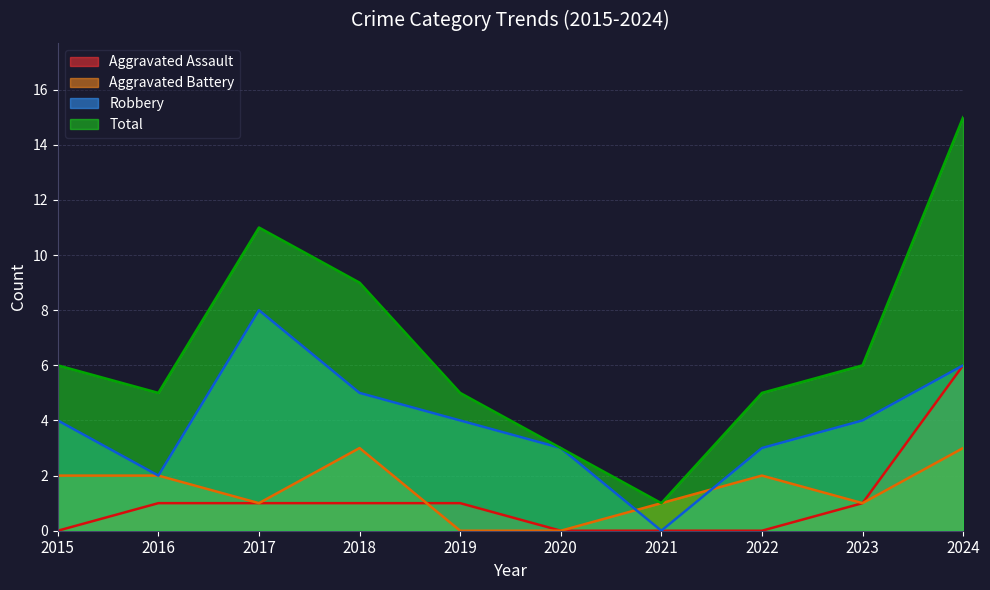

True or false: Aggravated Battery has more than 0 points higher than both neighbors.

True